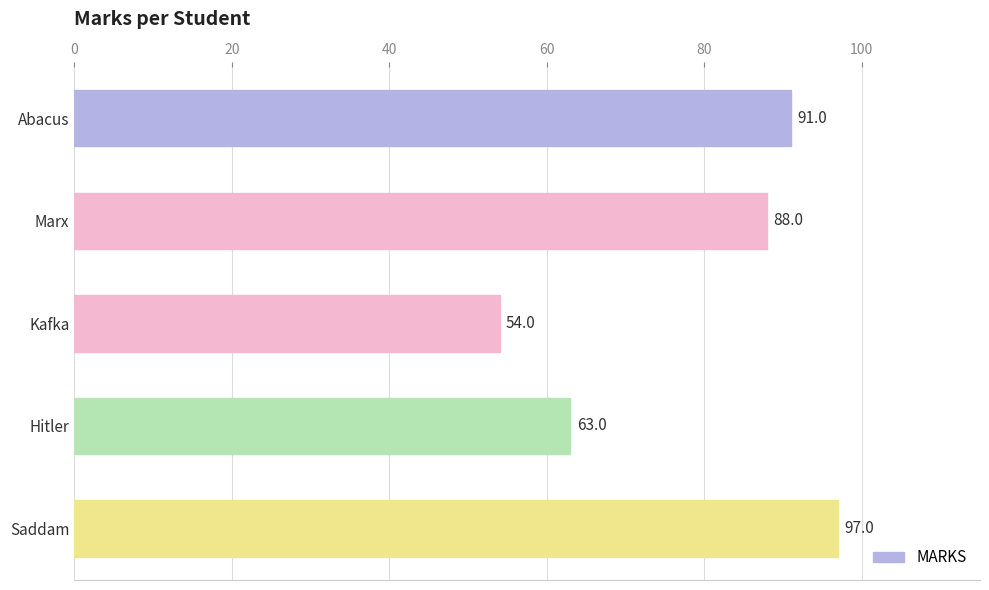

What position from the top is Marx?

2